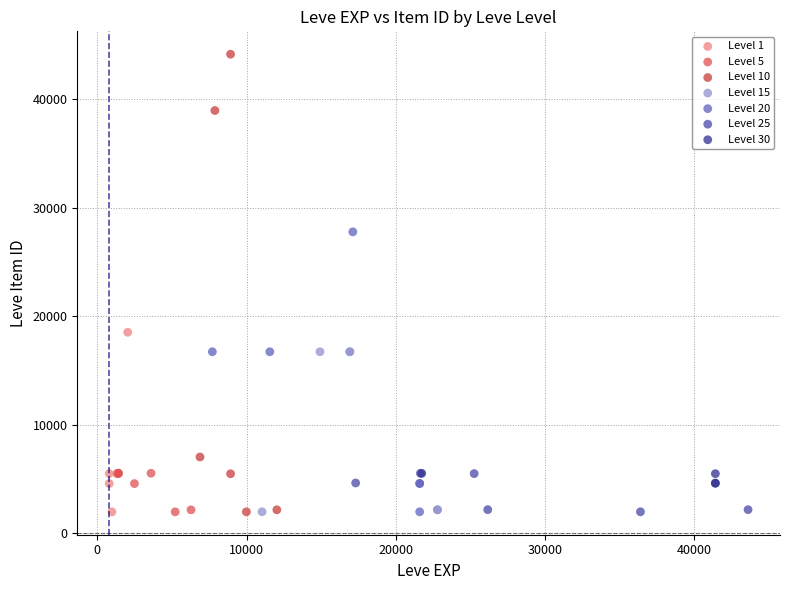

Which series contains the highest Y value?

Level 10